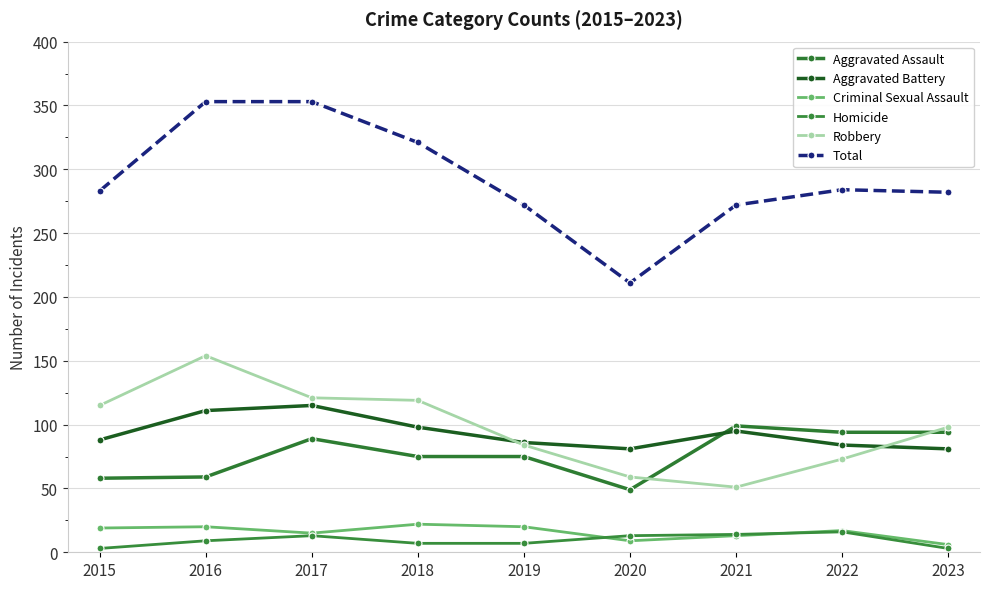

What is the lowest value of the Homicide series?

3